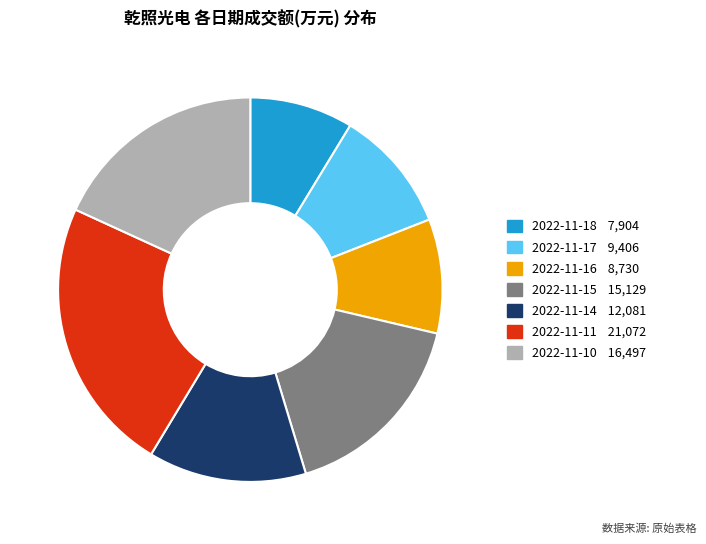

What is the ratio of the value at 2022-11-11 to the value at 2022-11-16?

2.4